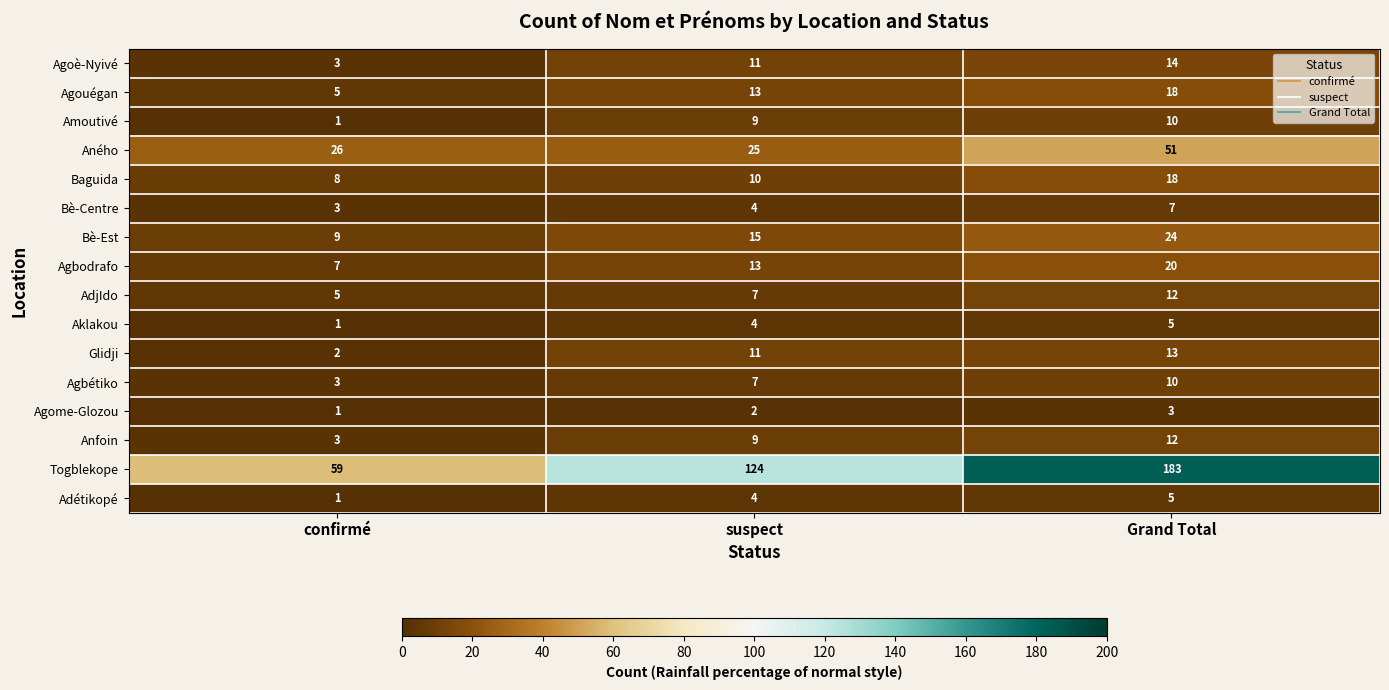

What is the difference between the maximum and second lowest values in the Agbétiko series?

3